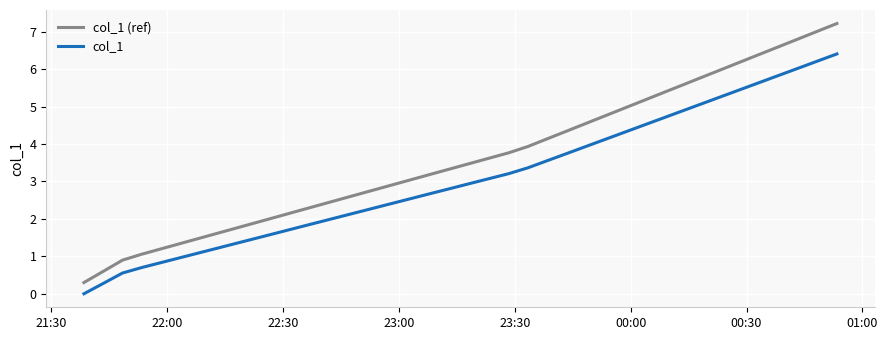

Rank the series by their maximum value, from lowest to highest.

col_1, col_1 (ref)